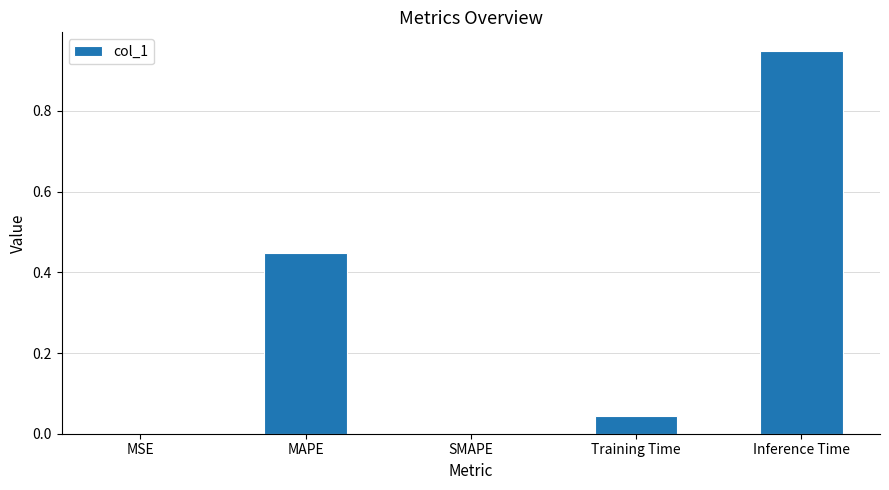

True or false: the data shows 0.0 at MSE.

True